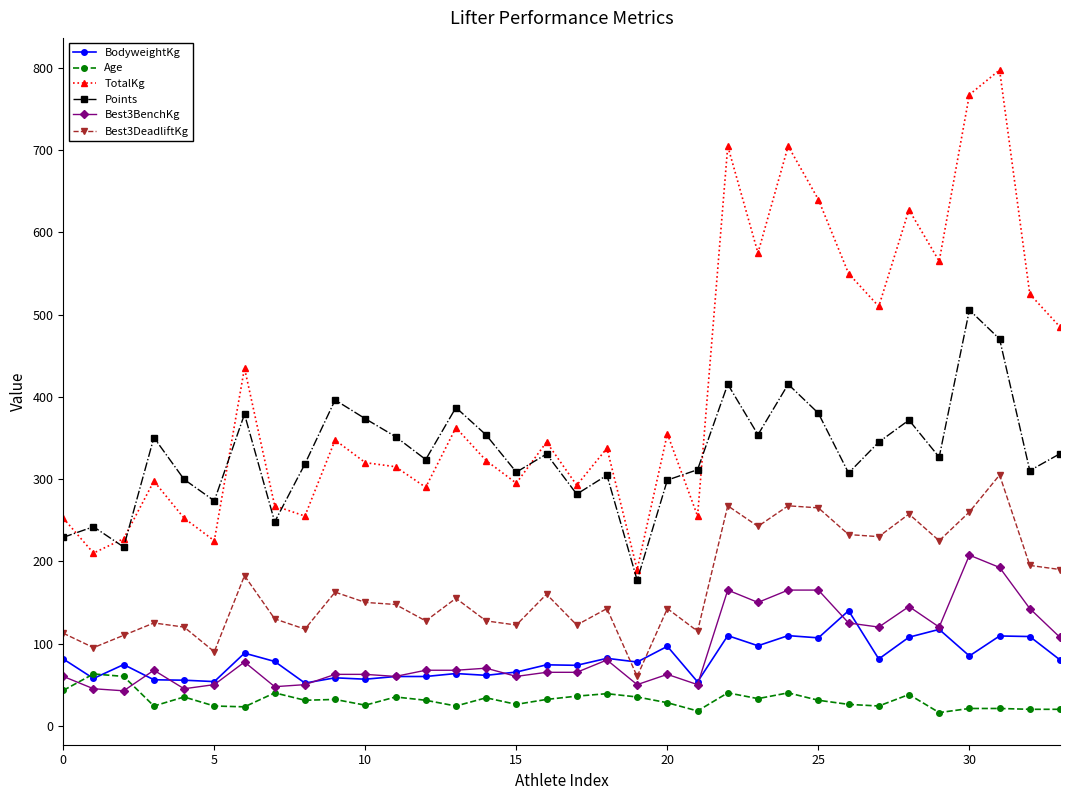

Does the chart display data point markers on the line(s)?

Yes